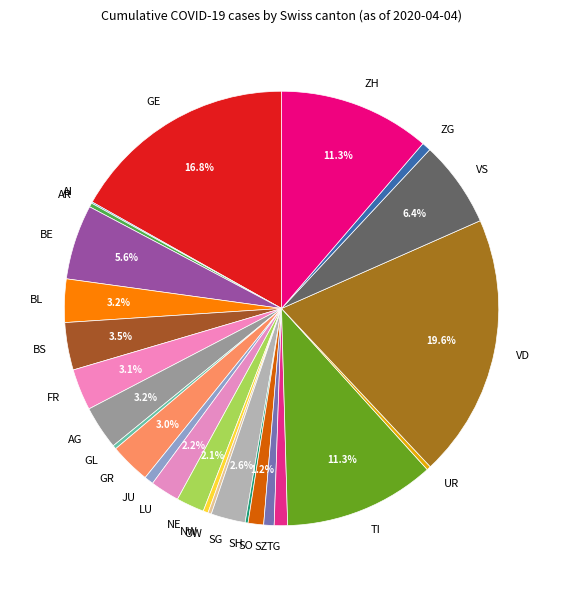

Does NE represent more than half of the total?

No